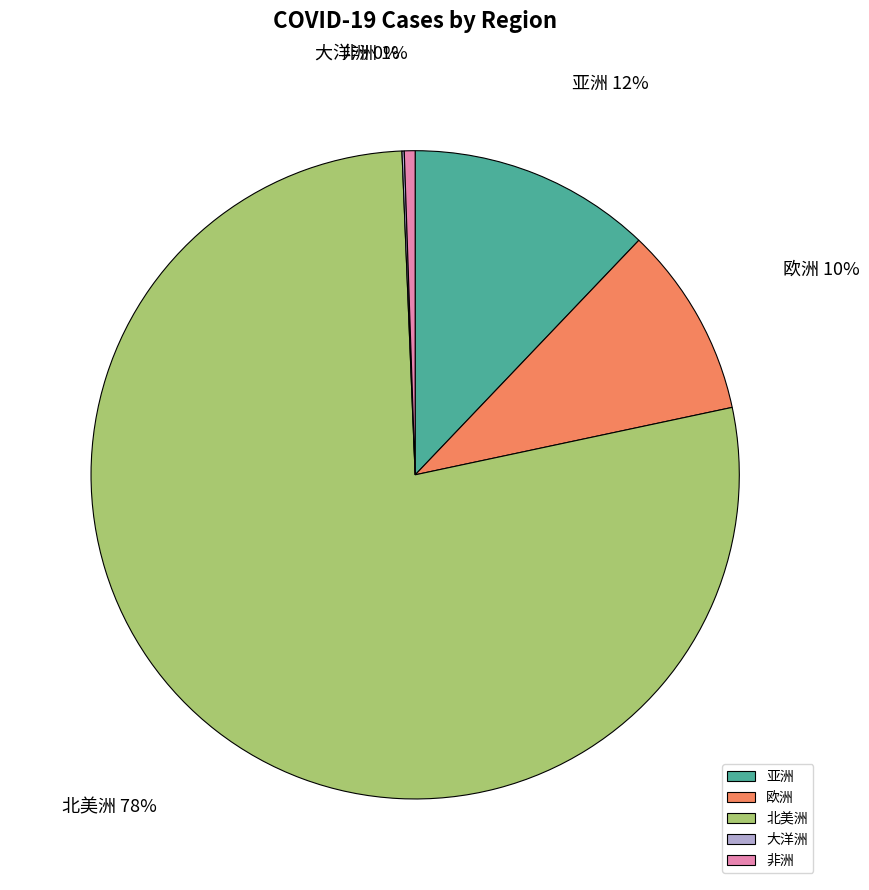

Between 北美洲 and 非洲, which is larger?

北美洲